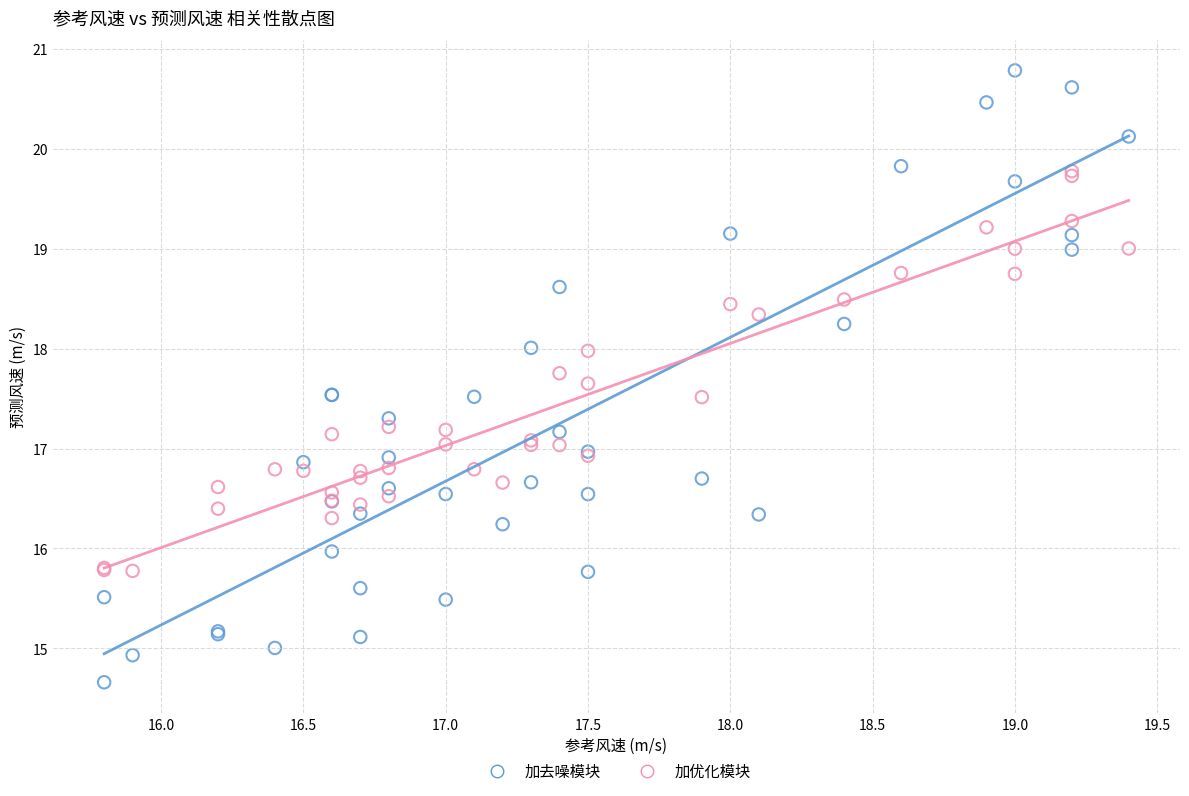

Which series reaches the maximum Y coordinate?

加去噪模块